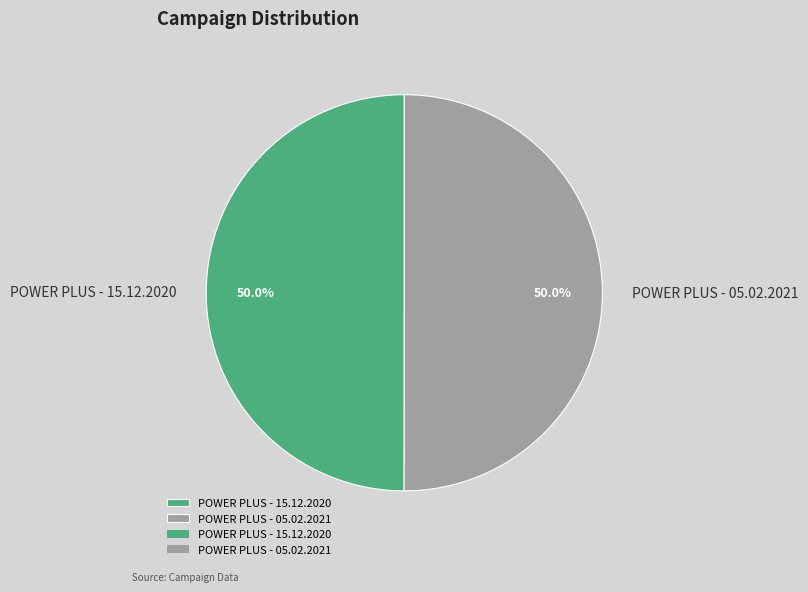

To the nearest percent, what percentage of the pie is POWER PLUS - 05.02.2021?

50%